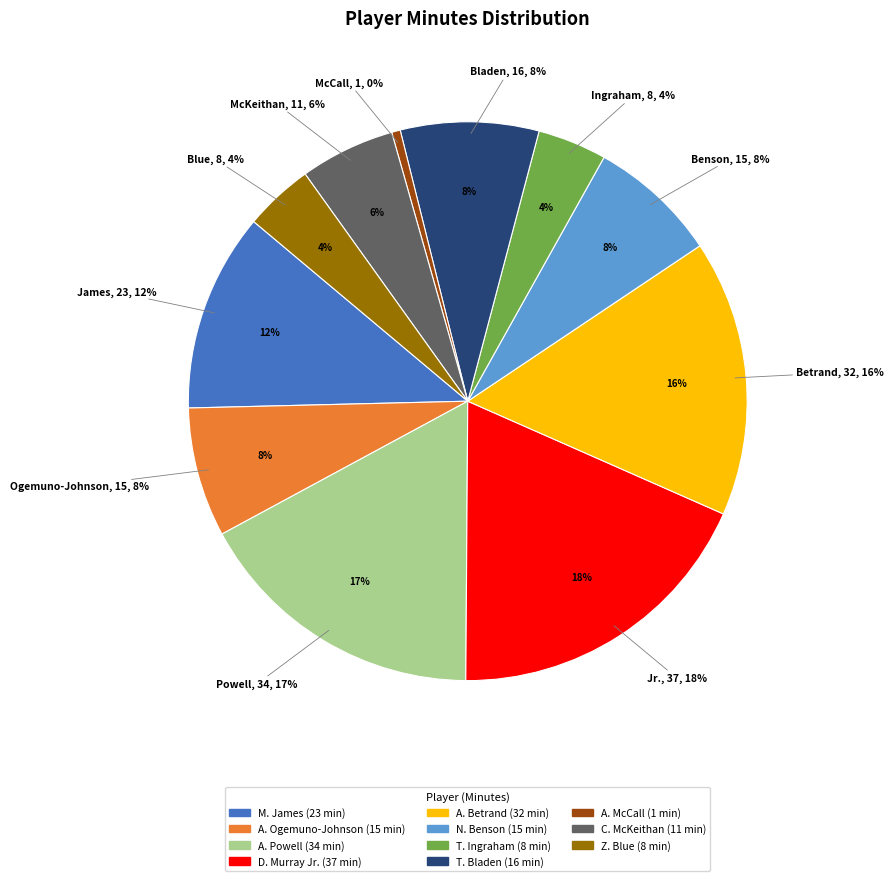

How many segments does this pie chart have?

11